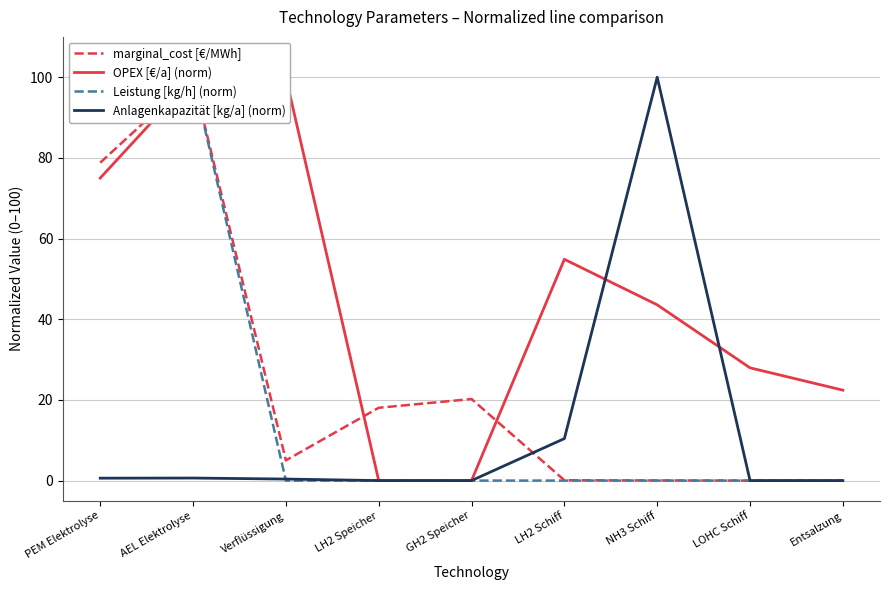

True or false: Leistung [kg/h] (norm) and OPEX [€/a] (norm) intersect in this chart.

False